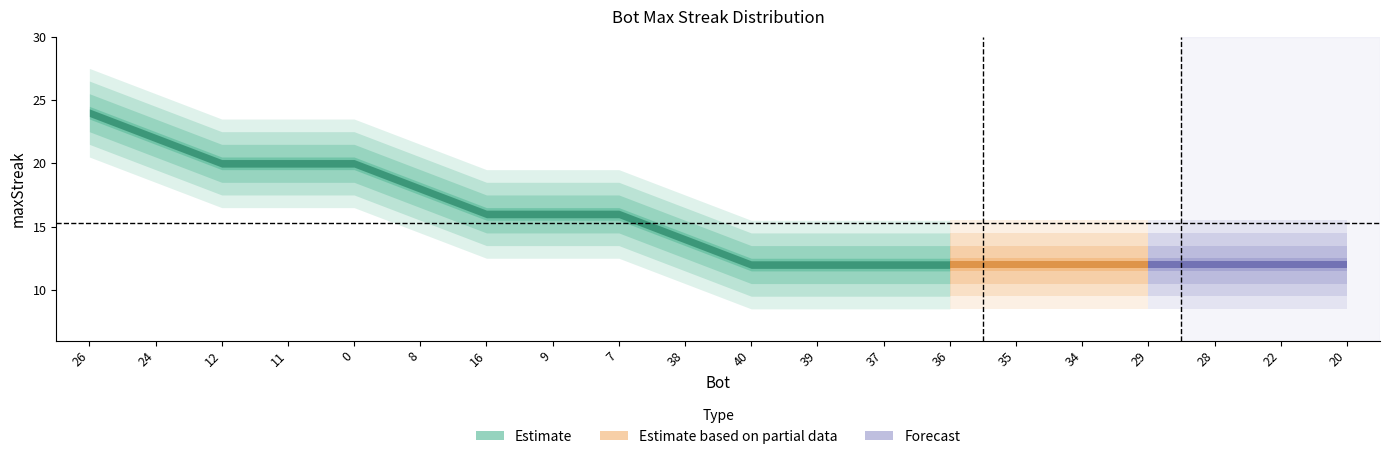

Rank the categories by value from highest to lowest.

26, 24, 12, 11, 0, 8, 16, 9, 7, 38, 40, 39, 37, 36, 35, 34, 29, 28, 22, 20